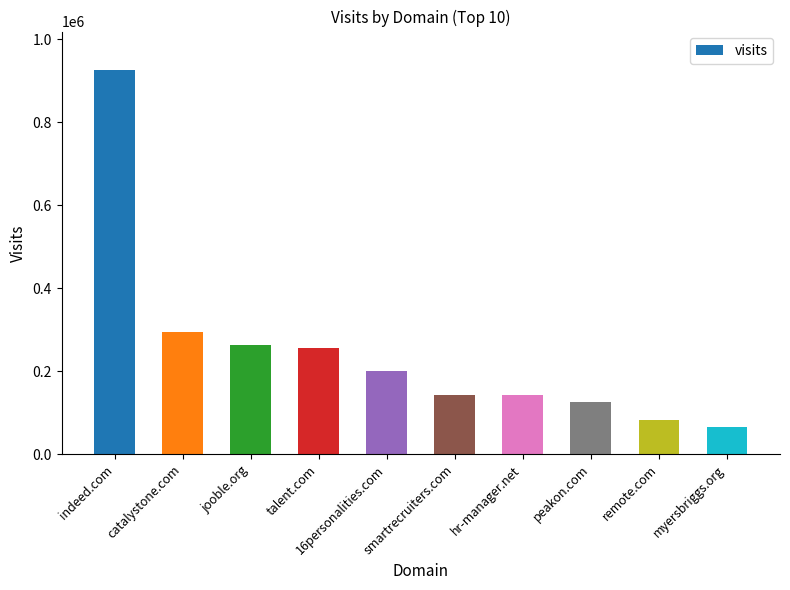

What is the value of the 9th bar from the left?

82692